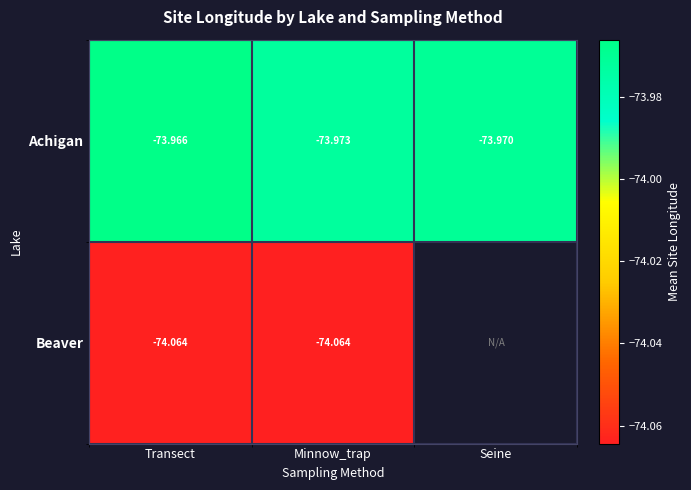

At which category is the sum across all series the highest?

Transect